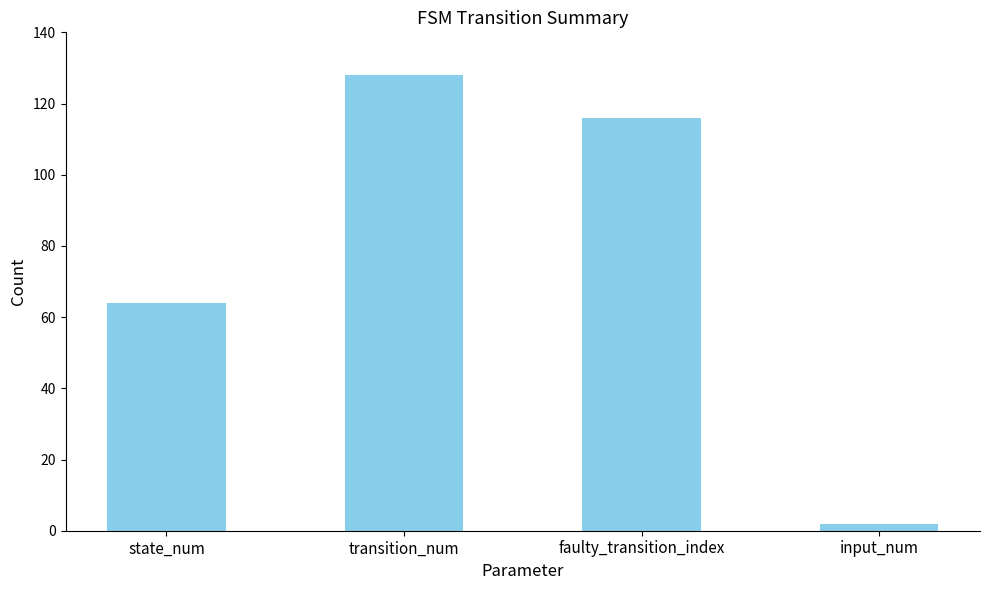

What is the difference between the maximum and minimum values?

126